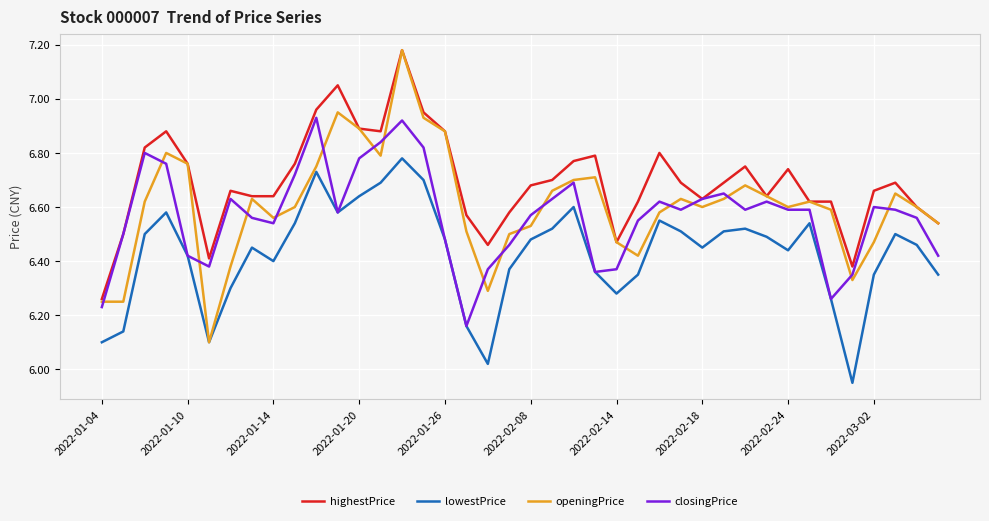

True or false: highestPrice and lowestPrice intersect in this chart.

False